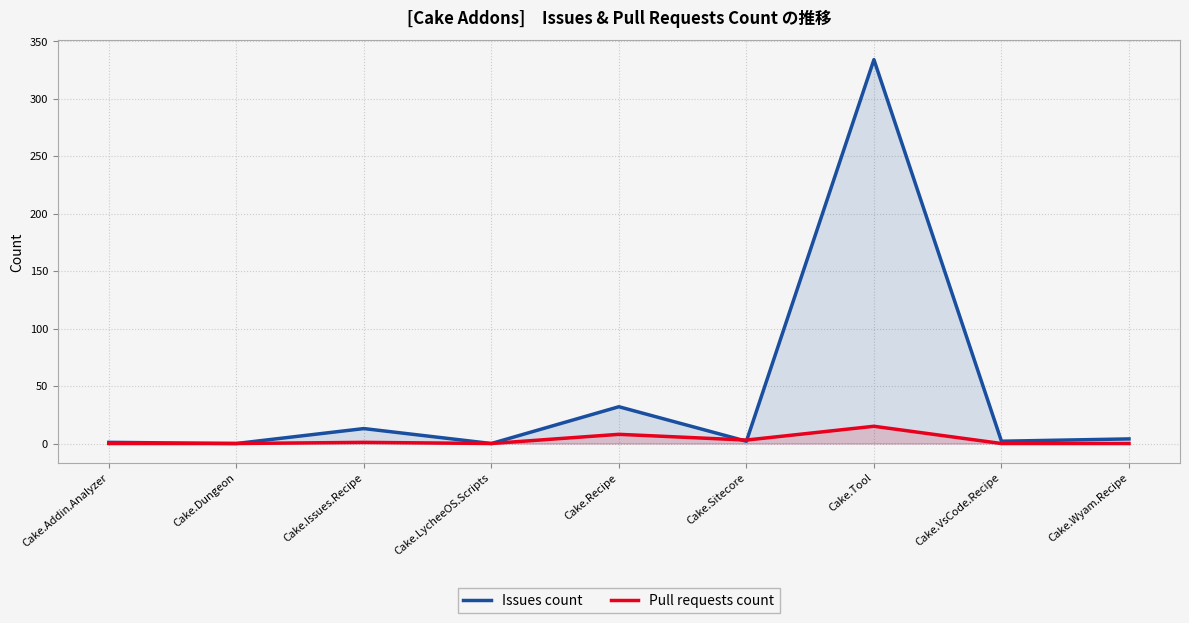

What are all the series names shown in the legend?

Issues count, Pull requests count